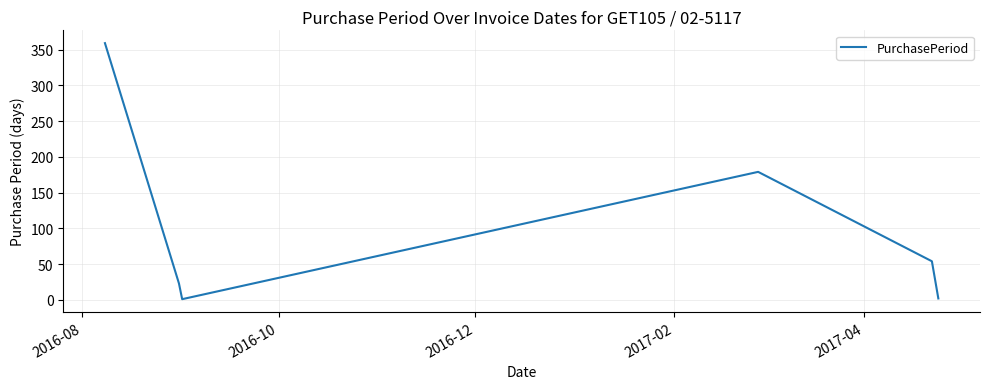

What is the sum of all values?

618